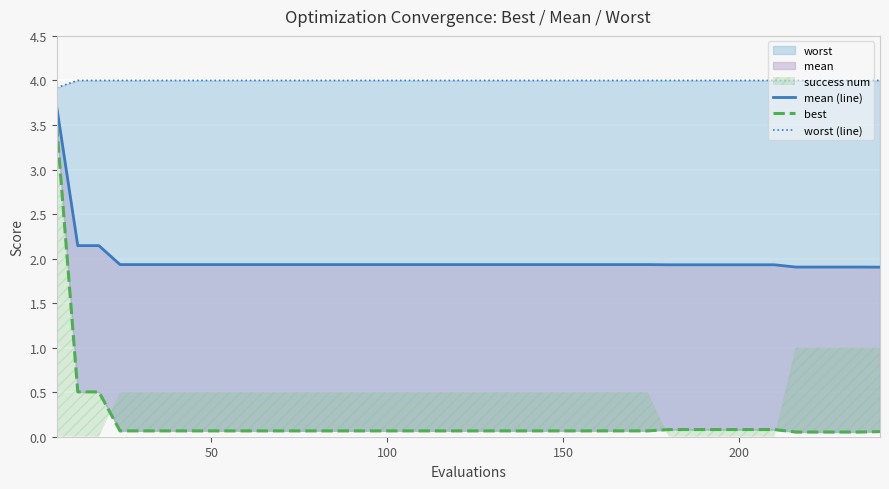

What is the average value of the mean (line) series?

2.0